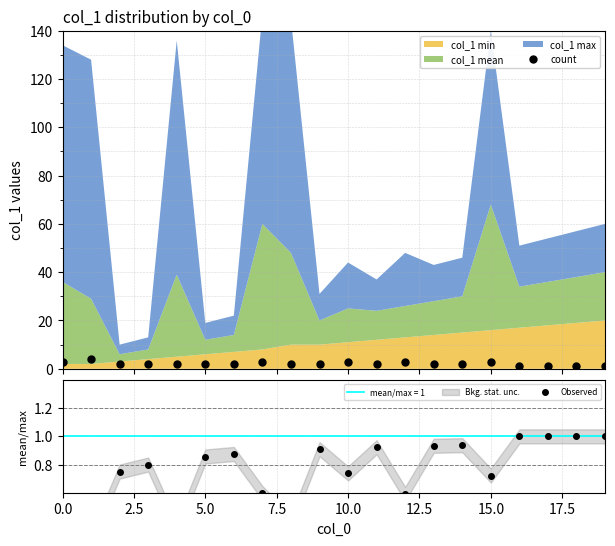

In count, how many points are lower than both neighbors (excluding endpoints)?

1